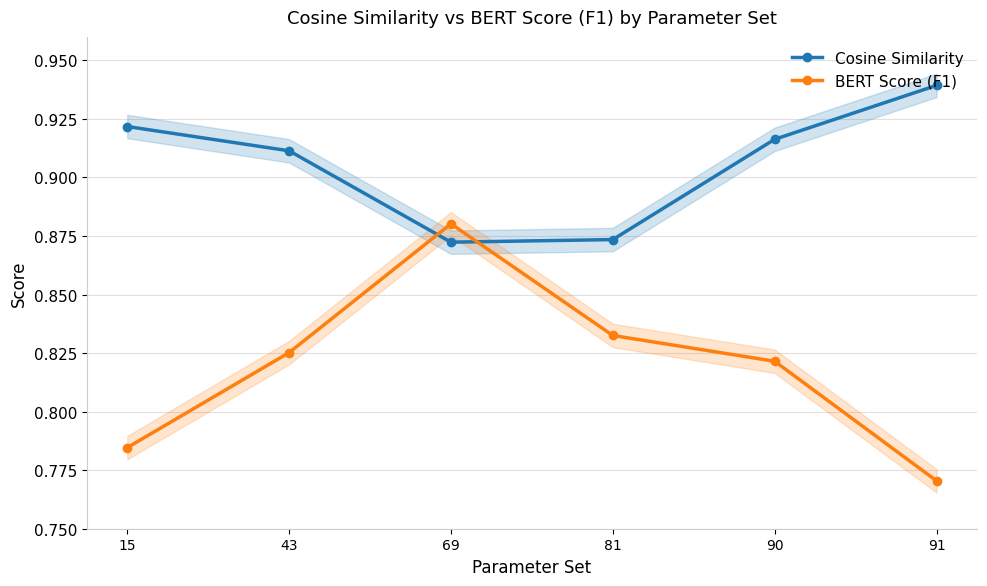

True or false: BERT Score (F1) and Cosine Similarity intersect in this chart.

True